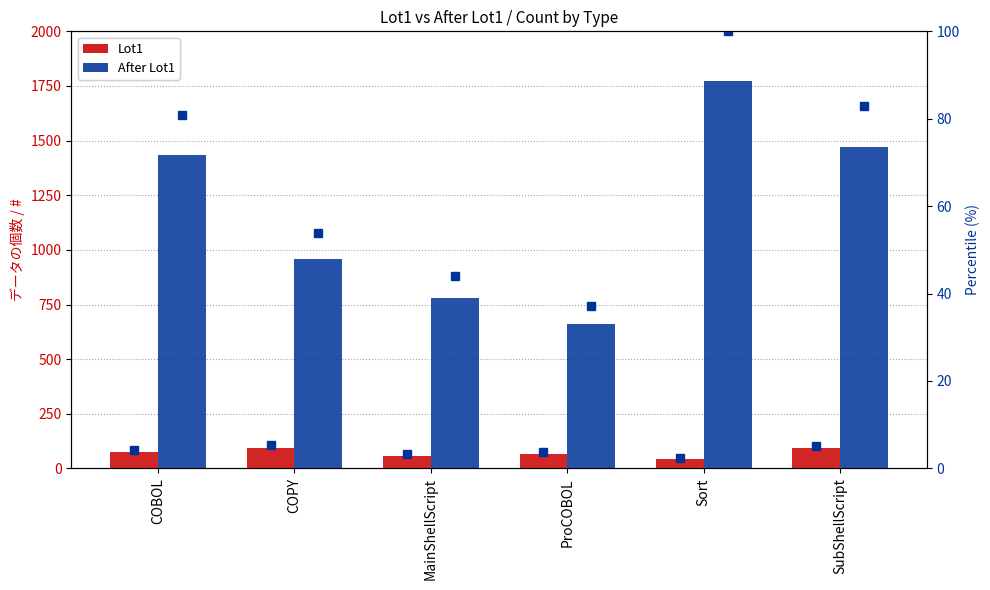

How many groups of bars are there?

6